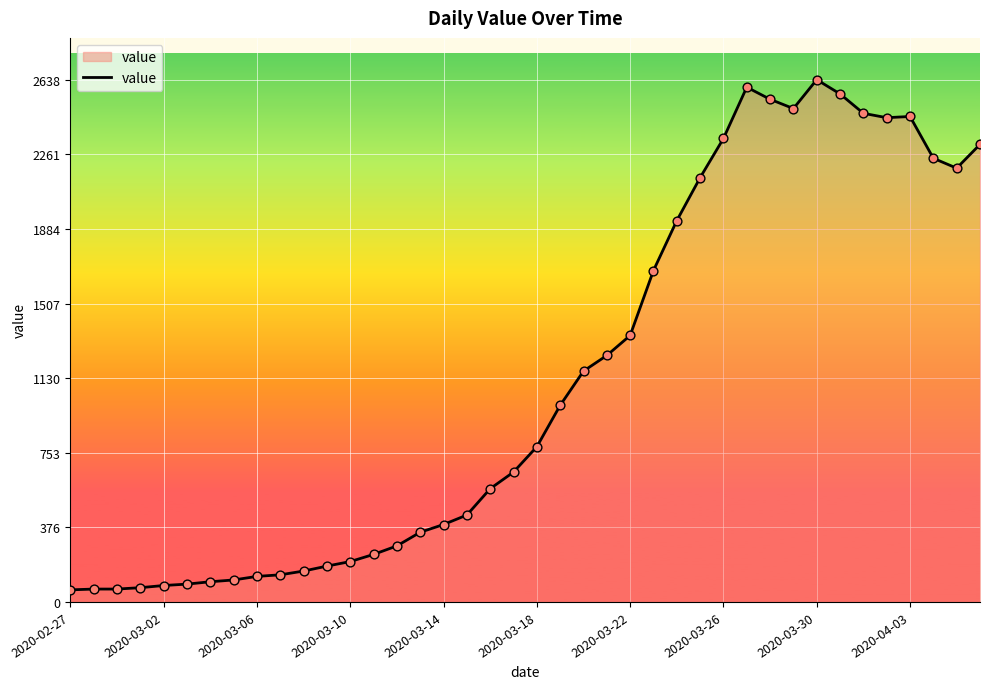

What is the difference between the maximum and minimum values?

2577